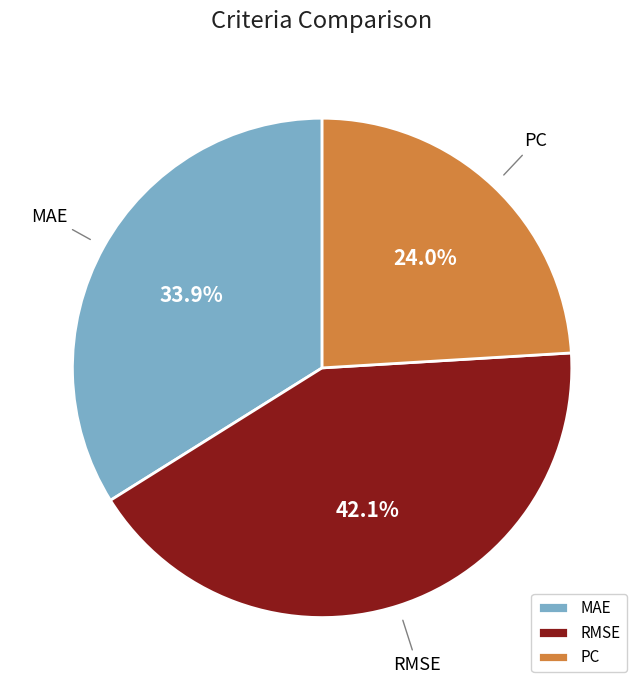

To the nearest percent, what is the average slice percentage?

33%